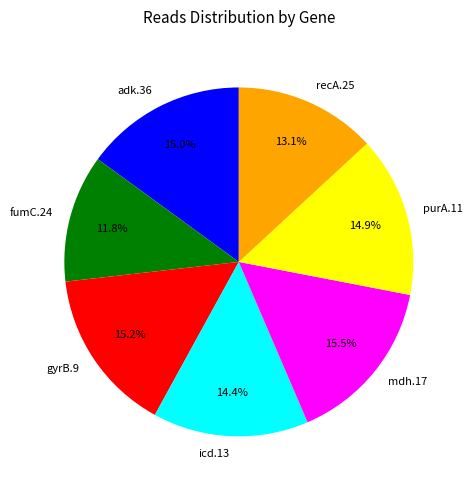

Which category has the smallest portion of the pie?

fumC.24